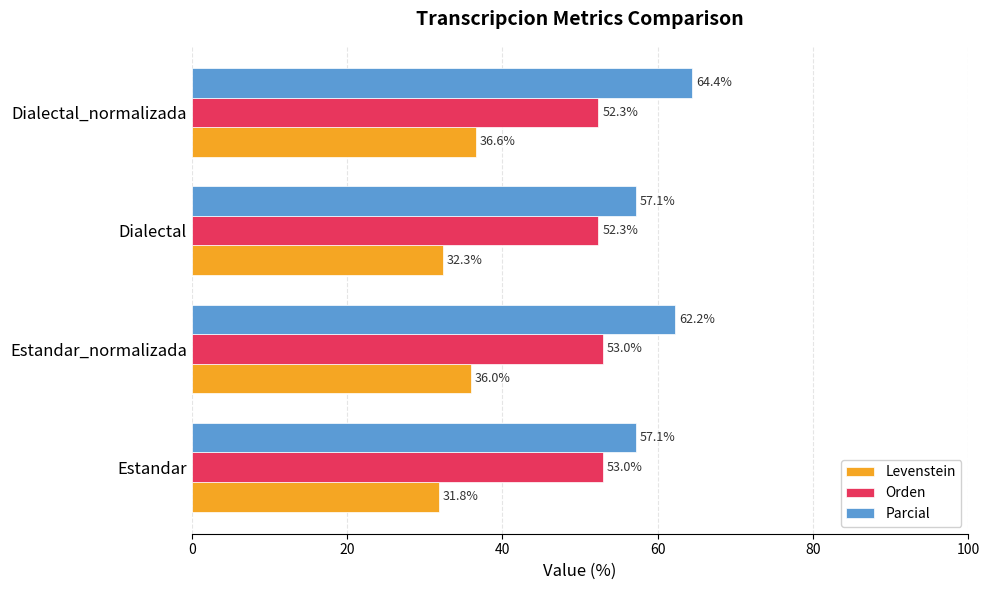

What are all the series names shown in the legend?

Levenstein, Orden, Parcial